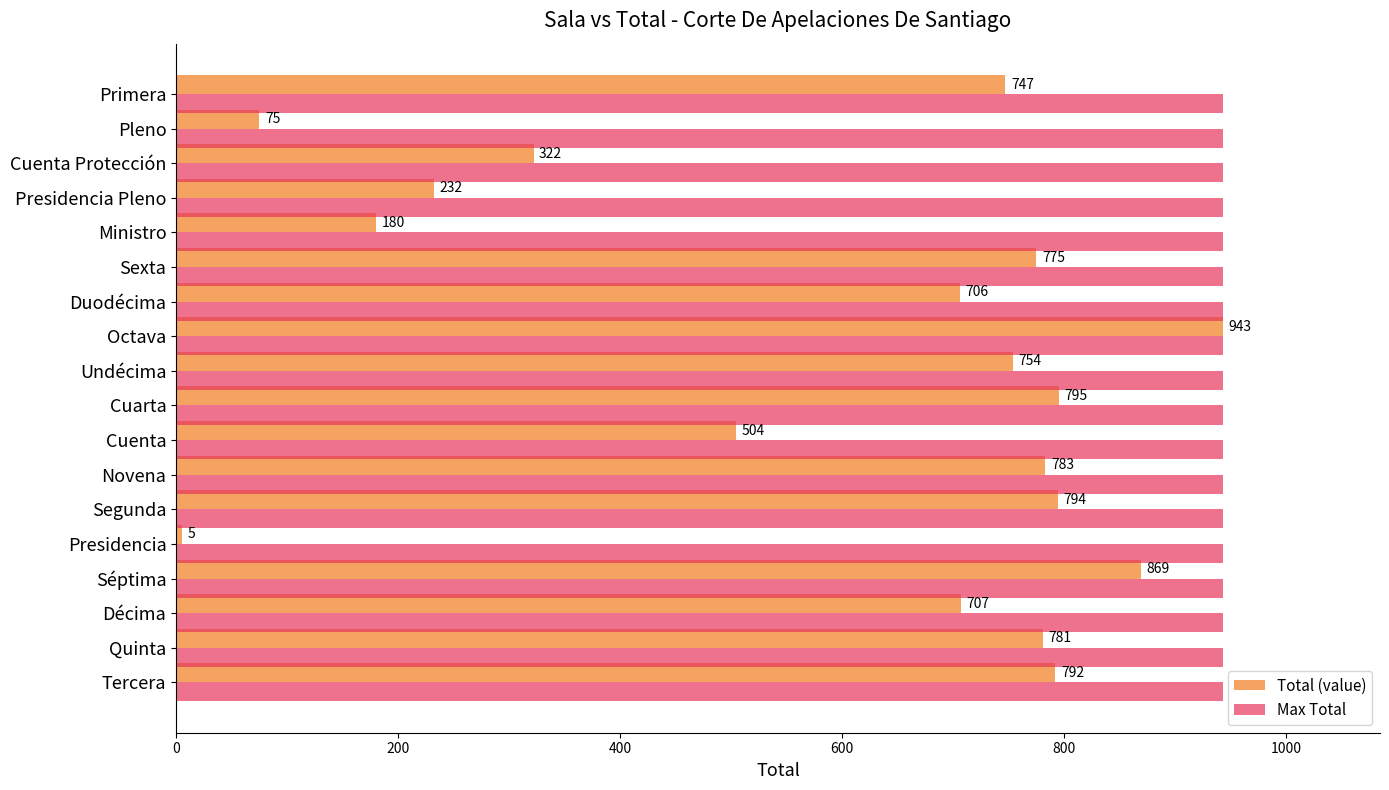

List the series in order of their overall mean, highest first.

Max Total, Total (value)